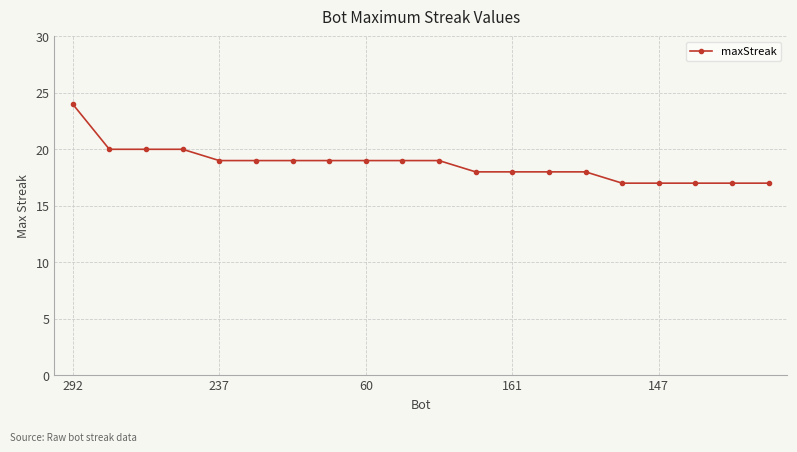

What is the greatest value displayed?

24